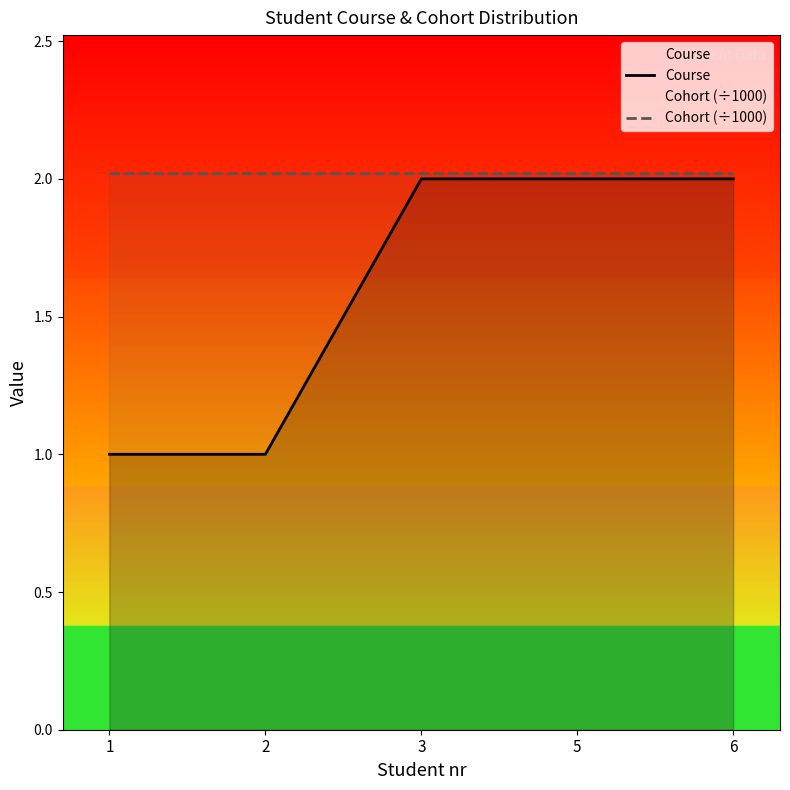

List the series in order of their overall mean, highest first.

Cohort (÷1000), Course